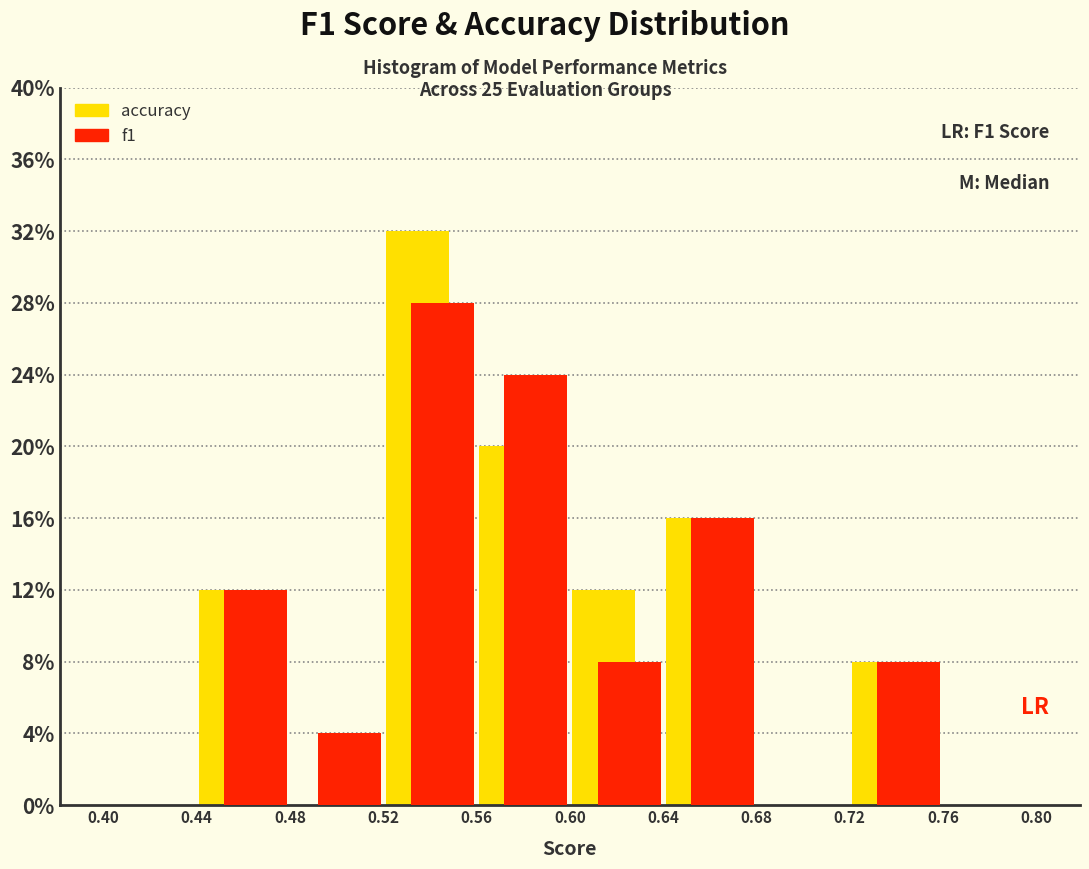

In the accuracy series, which range on the x-axis has the tallest bar?

0.52 to 0.56